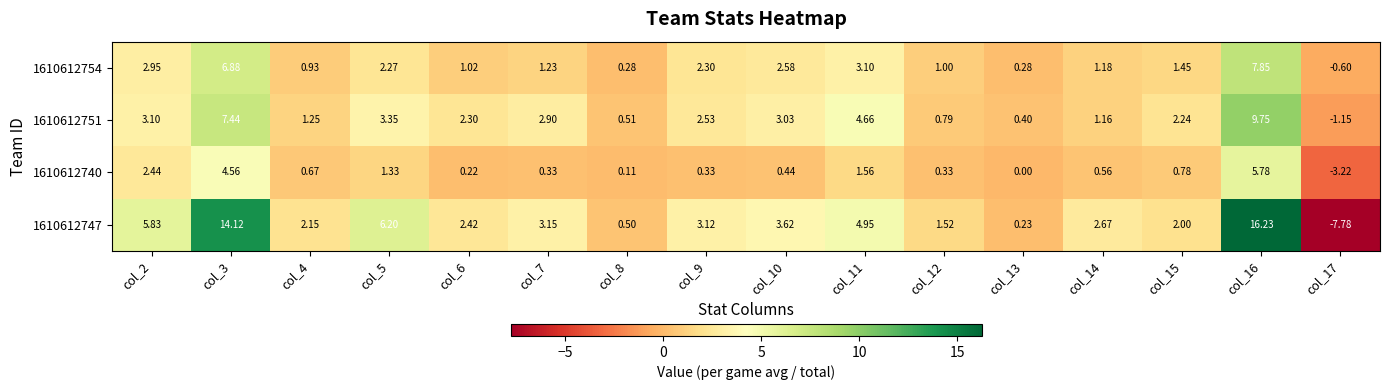

Is the value of 1610612747 at col_8 greater than the value of 1610612754 at col_12?

No